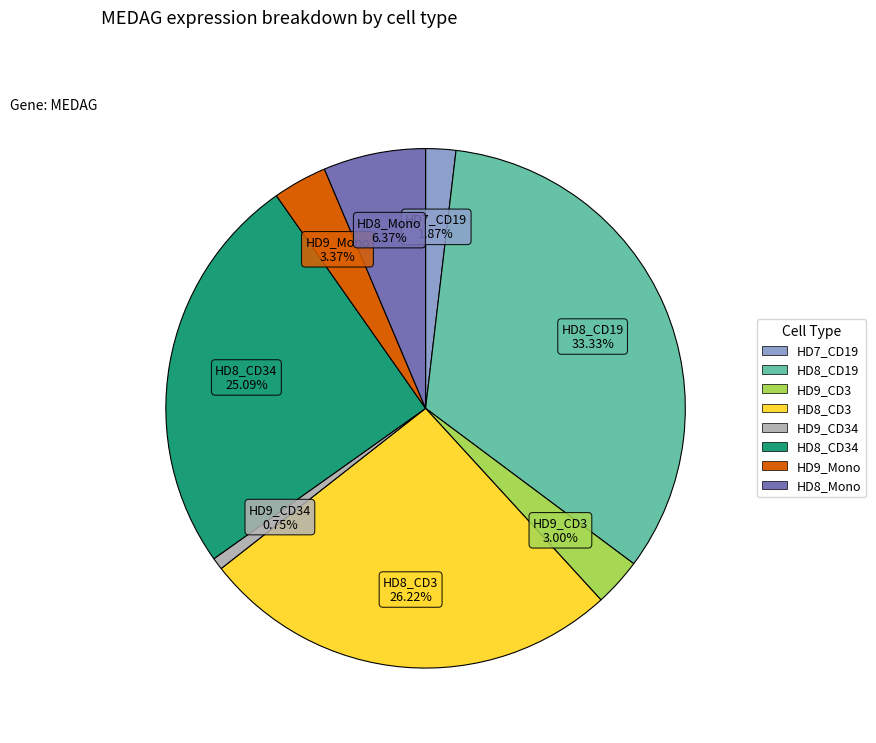

Is there any slice that represents more than half of the pie?

No